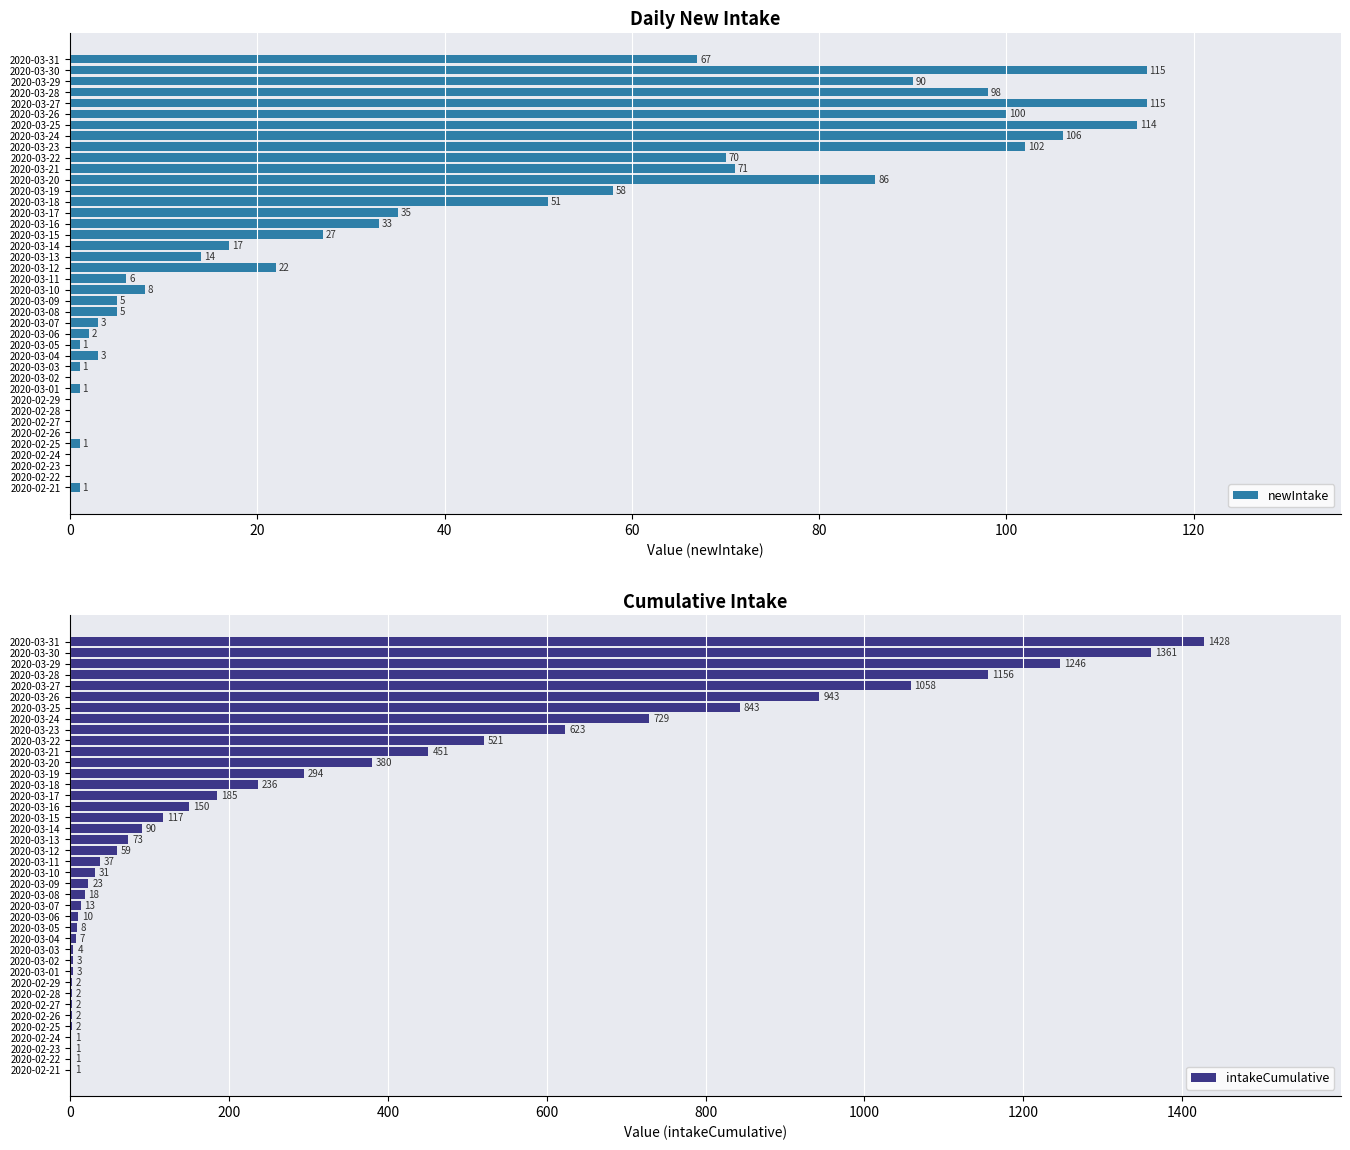

The newIntake series shows 1 at 2020-02-21. True or false?

True